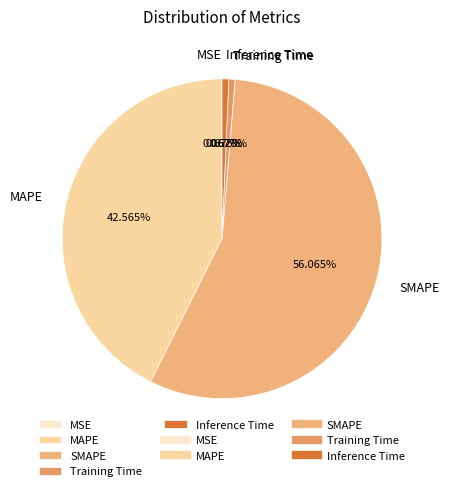

Which has a higher value, Inference Time or MAPE?

MAPE